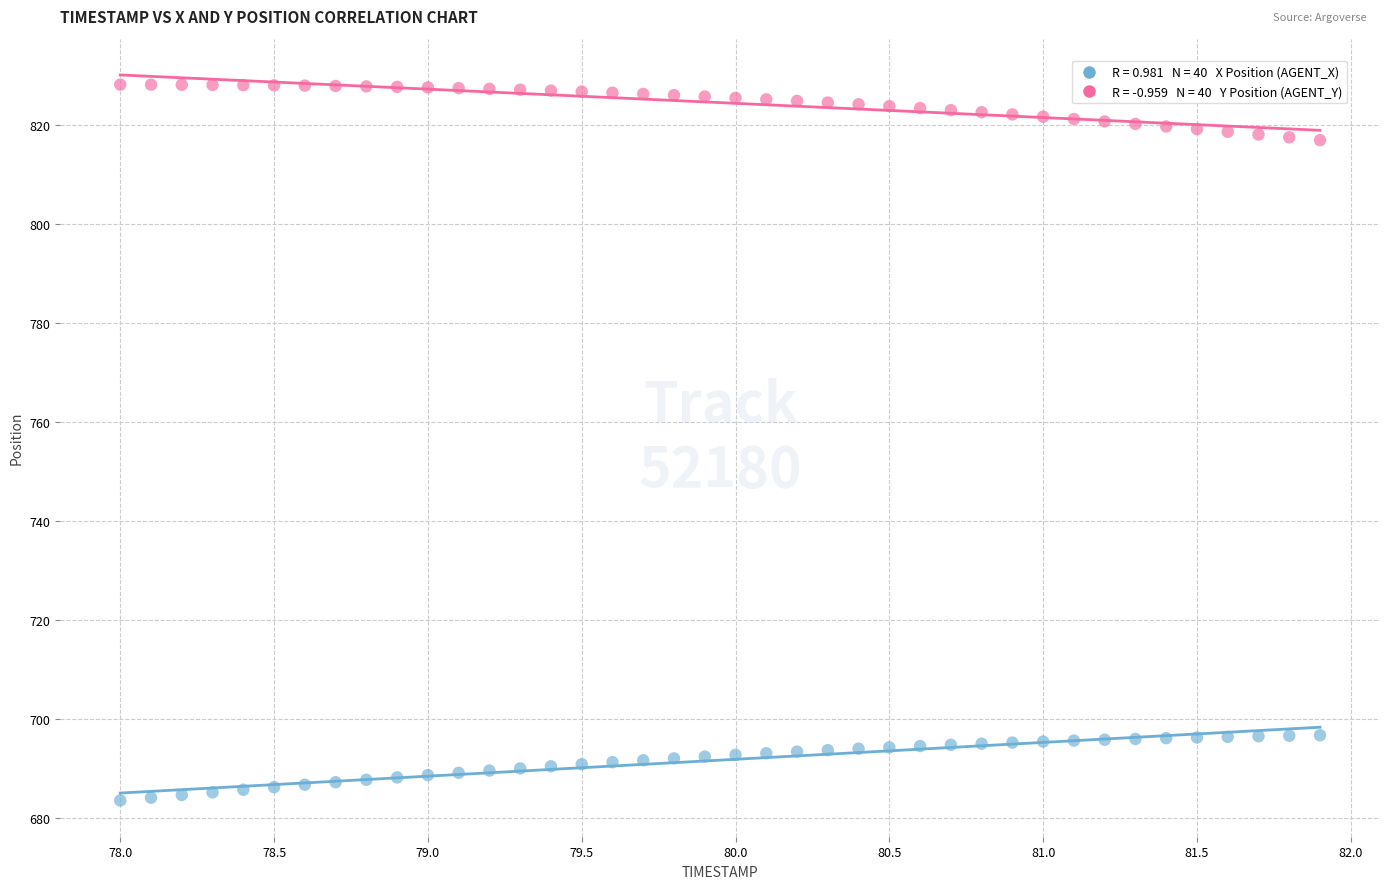

Across all data points, what is the range of Y values (max minus min)?

144.6